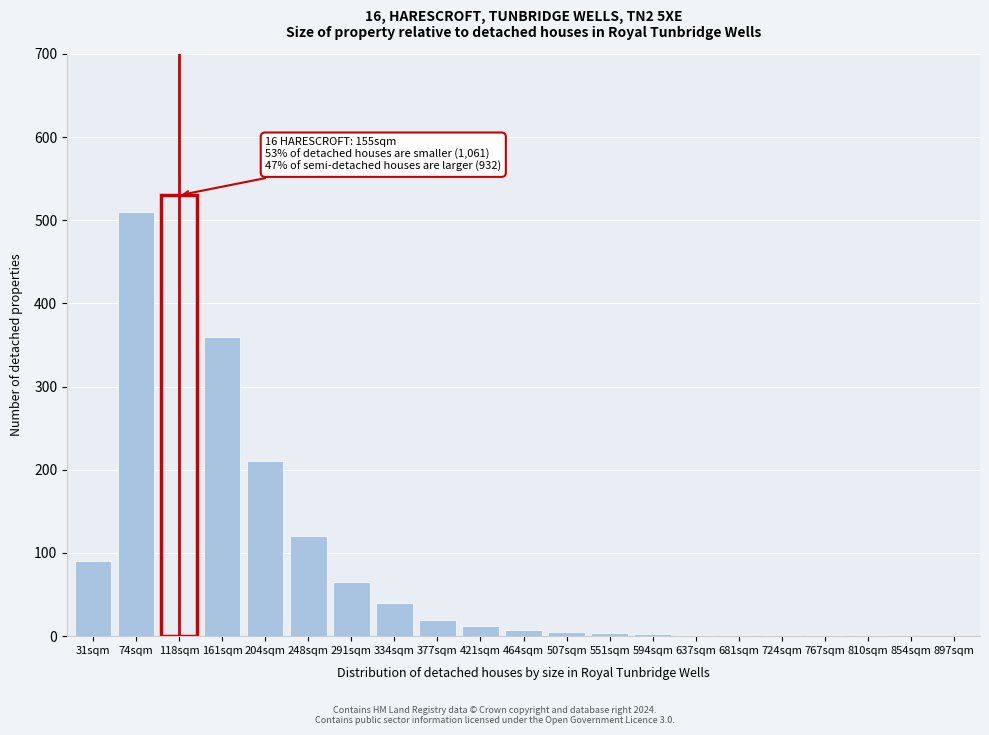

Between 291sqm and 118sqm, which is larger?

118sqm